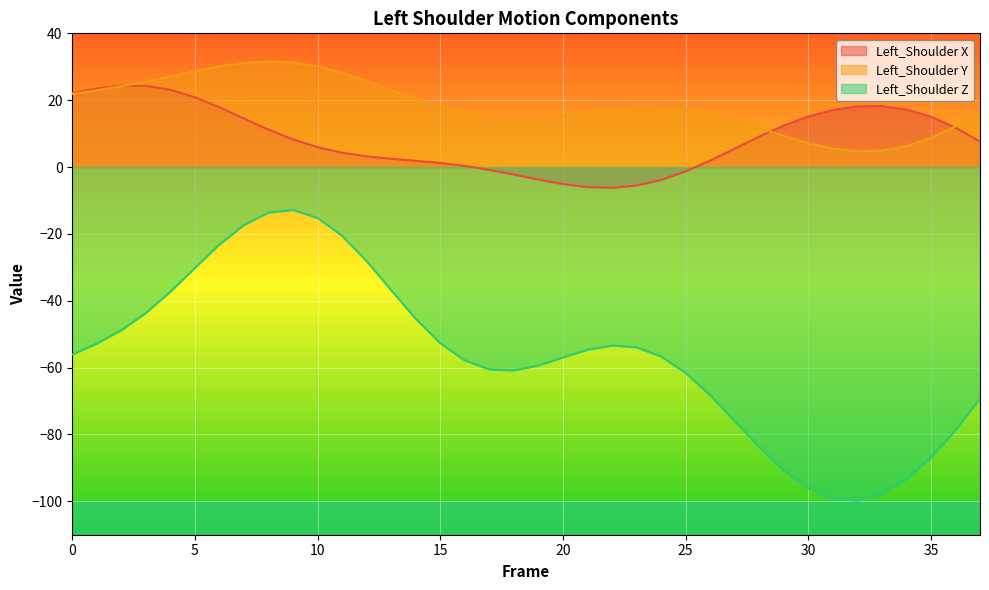

At which label does Left_Shoulder Z first exceed -56?

1